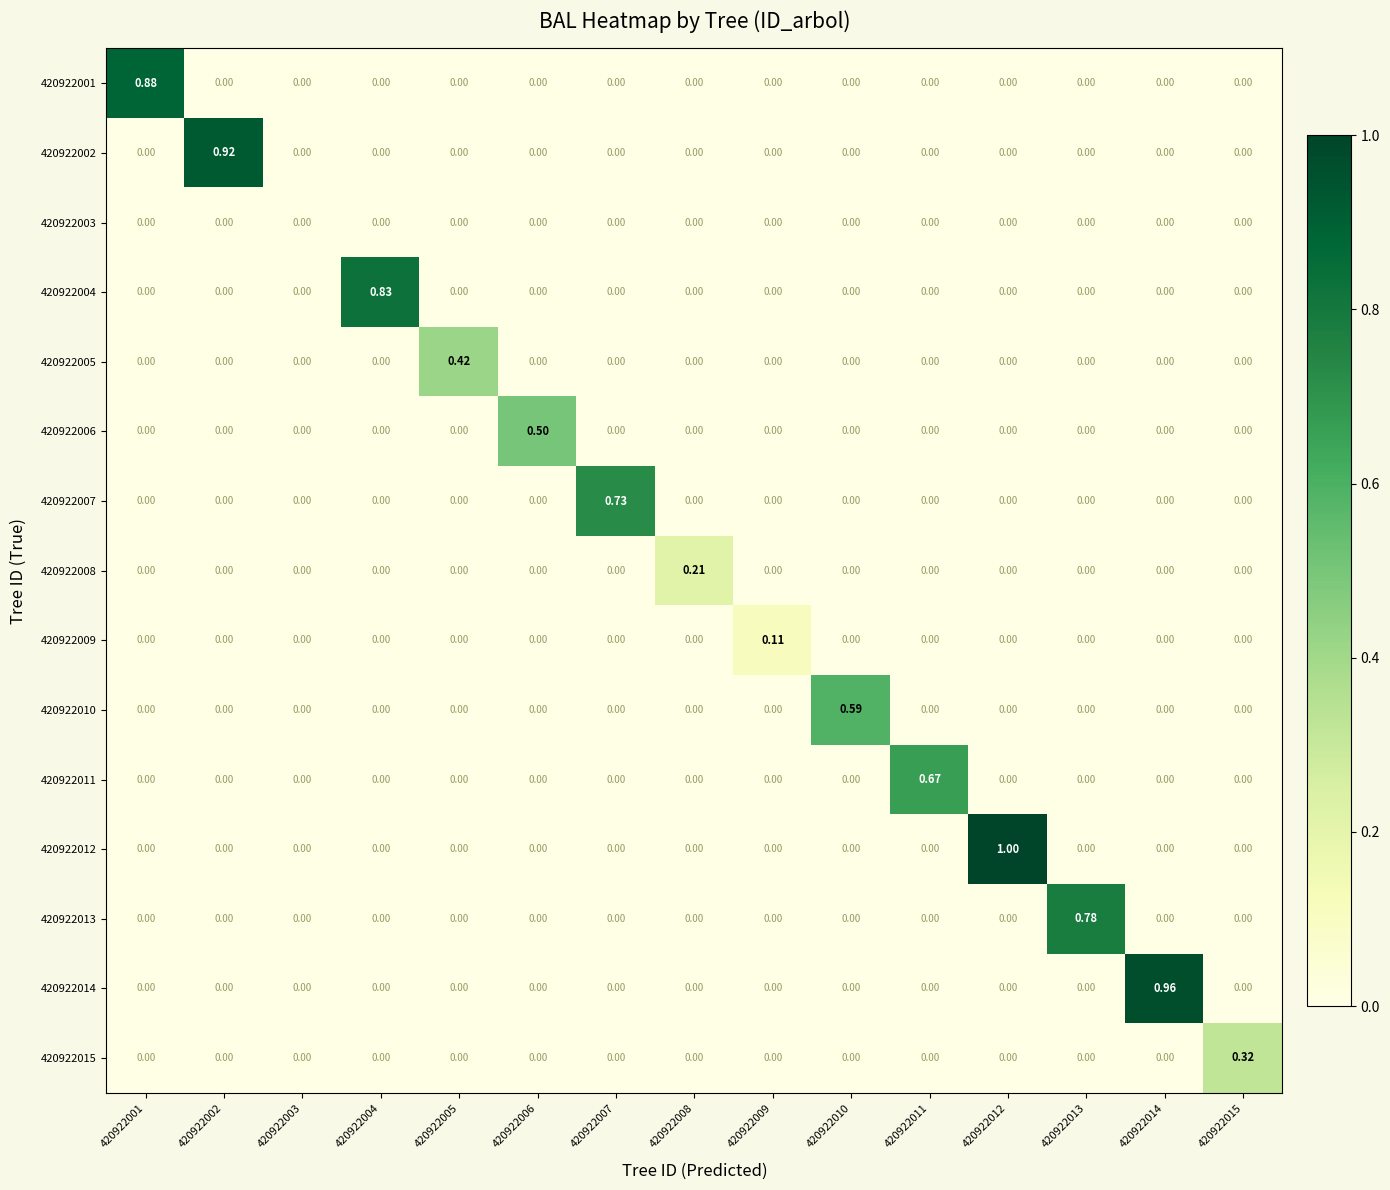

Reading left to right, transcribe all the data shown in this chart.

420922001: 420922001=0.9	420922002=0.0	420922003=0.0	420922004=0.0	420922005=0.0	420922006=0.0	420922007=0.0	420922008=0.0	420922009=0.0	420922010=0.0	420922011=0.0	420922012=0.0	420922013=0.0	420922014=0.0	420922015=0.0
420922002: 420922001=0.0	420922002=0.9	420922003=0.0	420922004=0.0	420922005=0.0	420922006=0.0	420922007=0.0	420922008=0.0	420922009=0.0	420922010=0.0	420922011=0.0	420922012=0.0	420922013=0.0	420922014=0.0	420922015=0.0
420922003: 420922001=0.0	420922002=0.0	420922003=0.0	420922004=0.0	420922005=0.0	420922006=0.0	420922007=0.0	420922008=0.0	420922009=0.0	420922010=0.0	420922011=0.0	420922012=0.0	420922013=0.0	420922014=0.0	420922015=0.0
420922004: 420922001=0.0	420922002=0.0	420922003=0.0	420922004=0.8	420922005=0.0	420922006=0.0	420922007=0.0	420922008=0.0	420922009=0.0	420922010=0.0	420922011=0.0	420922012=0.0	420922013=0.0	420922014=0.0	420922015=0.0
420922005: 420922001=0.0	420922002=0.0	420922003=0.0	420922004=0.0	420922005=0.4	420922006=0.0	420922007=0.0	420922008=0.0	420922009=0.0	420922010=0.0	420922011=0.0	420922012=0.0	420922013=0.0	420922014=0.0	420922015=0.0
420922006: 420922001=0.0	420922002=0.0	420922003=0.0	420922004=0.0	420922005=0.0	420922006=0.5	420922007=0.0	420922008=0.0	420922009=0.0	420922010=0.0	420922011=0.0	420922012=0.0	420922013=0.0	420922014=0.0	420922015=0.0
420922007: 420922001=0.0	420922002=0.0	420922003=0.0	420922004=0.0	420922005=0.0	420922006=0.0	420922007=0.7	420922008=0.0	420922009=0.0	420922010=0.0	420922011=0.0	420922012=0.0	420922013=0.0	420922014=0.0	420922015=0.0
420922008: 420922001=0.0	420922002=0.0	420922003=0.0	420922004=0.0	420922005=0.0	420922006=0.0	420922007=0.0	420922008=0.2	420922009=0.0	420922010=0.0	420922011=0.0	420922012=0.0	420922013=0.0	420922014=0.0	420922015=0.0
420922009: 420922001=0.0	420922002=0.0	420922003=0.0	420922004=0.0	420922005=0.0	420922006=0.0	420922007=0.0	420922008=0.0	420922009=0.1	420922010=0.0	420922011=0.0	420922012=0.0	420922013=0.0	420922014=0.0	420922015=0.0
420922010: 420922001=0.0	420922002=0.0	420922003=0.0	420922004=0.0	420922005=0.0	420922006=0.0	420922007=0.0	420922008=0.0	420922009=0.0	420922010=0.6	420922011=0.0	420922012=0.0	420922013=0.0	420922014=0.0	420922015=0.0
420922011: 420922001=0.0	420922002=0.0	420922003=0.0	420922004=0.0	420922005=0.0	420922006=0.0	420922007=0.0	420922008=0.0	420922009=0.0	420922010=0.0	420922011=0.7	420922012=0.0	420922013=0.0	420922014=0.0	420922015=0.0
420922012: 420922001=0.0	420922002=0.0	420922003=0.0	420922004=0.0	420922005=0.0	420922006=0.0	420922007=0.0	420922008=0.0	420922009=0.0	420922010=0.0	420922011=0.0	420922012=1.0	420922013=0.0	420922014=0.0	420922015=0.0
420922013: 420922001=0.0	420922002=0.0	420922003=0.0	420922004=0.0	420922005=0.0	420922006=0.0	420922007=0.0	420922008=0.0	420922009=0.0	420922010=0.0	420922011=0.0	420922012=0.0	420922013=0.8	420922014=0.0	420922015=0.0
420922014: 420922001=0.0	420922002=0.0	420922003=0.0	420922004=0.0	420922005=0.0	420922006=0.0	420922007=0.0	420922008=0.0	420922009=0.0	420922010=0.0	420922011=0.0	420922012=0.0	420922013=0.0	420922014=1.0	420922015=0.0
420922015: 420922001=0.0	420922002=0.0	420922003=0.0	420922004=0.0	420922005=0.0	420922006=0.0	420922007=0.0	420922008=0.0	420922009=0.0	420922010=0.0	420922011=0.0	420922012=0.0	420922013=0.0	420922014=0.0	420922015=0.3